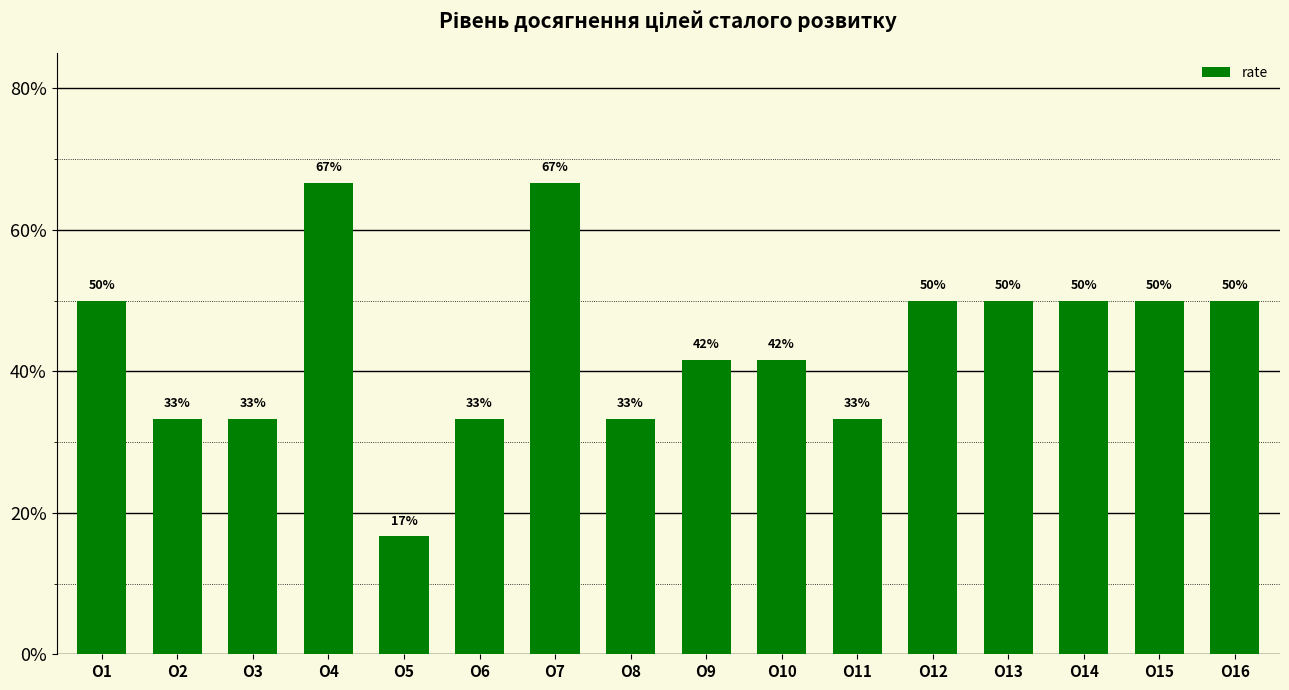

Reading left to right, what are all the values shown in this chart?

O1=0.5	O2=0.3	O3=0.3	O4=0.7	O5=0.2	O6=0.3	O7=0.7	O8=0.3	O9=0.4	O10=0.4	O11=0.3	O12=0.5	O13=0.5	O14=0.5	O15=0.5	O16=0.5